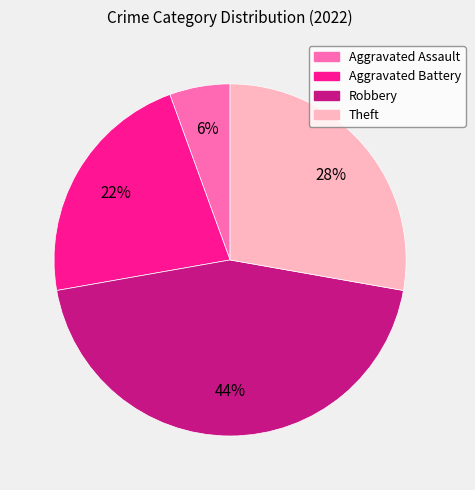

To the nearest percent, what is the average slice percentage?

25%